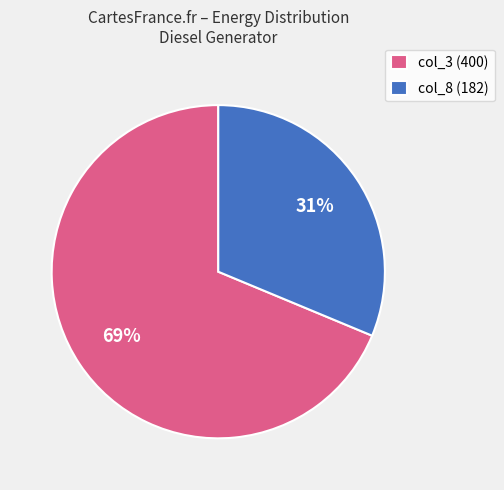

To the nearest percent, what is the average slice percentage?

50%